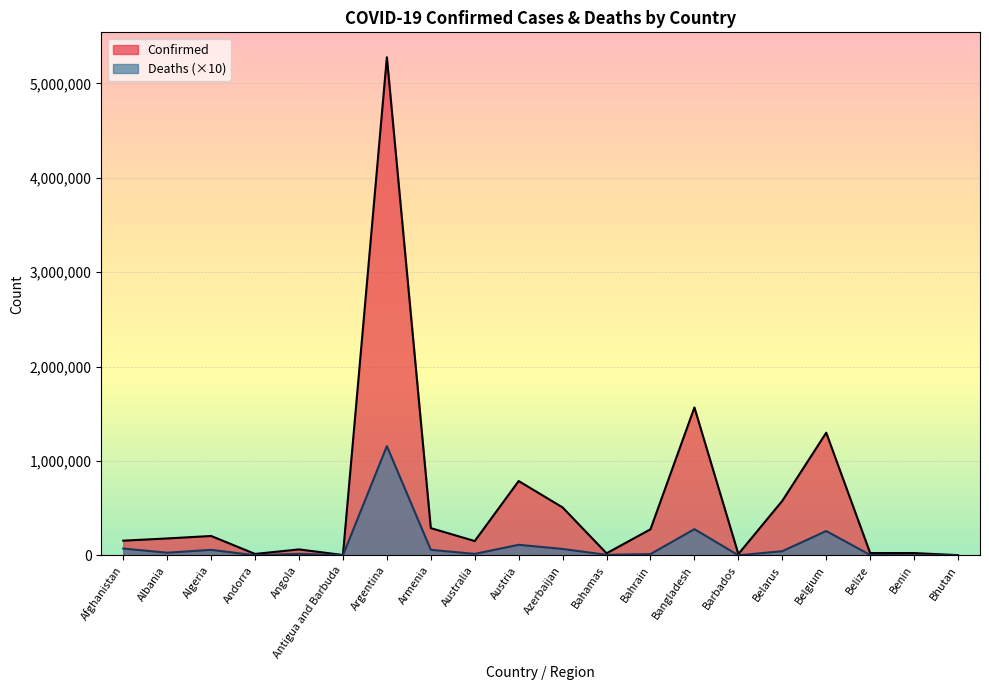

Rank the categories by Deaths value from highest to lowest.

Argentina, Bangladesh, Belgium, Austria, Afghanistan, Azerbaijan, Armenia, Algeria, Belarus, Albania, Angola, Australia, Bahrain, Bahamas, Belize, Benin, Andorra, Barbados, Antigua and Barbuda, Bhutan